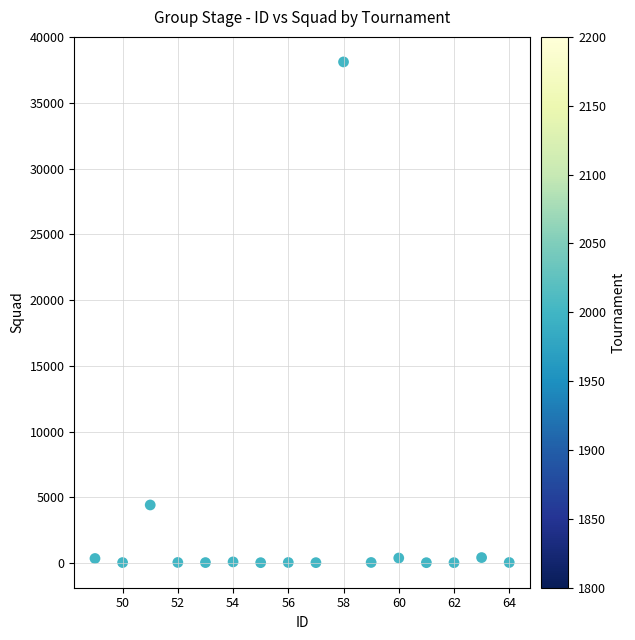

What Y value in the scatter plot is closest to 19071?

4420